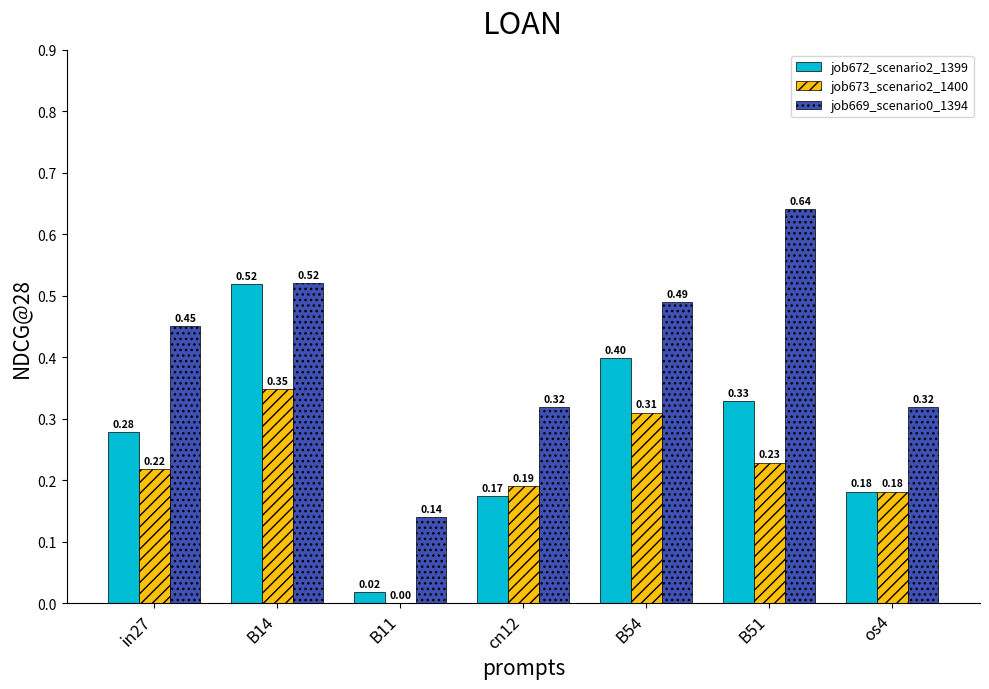

Is it true that job673_scenario2_1400 equals 0.0 at B11?

True